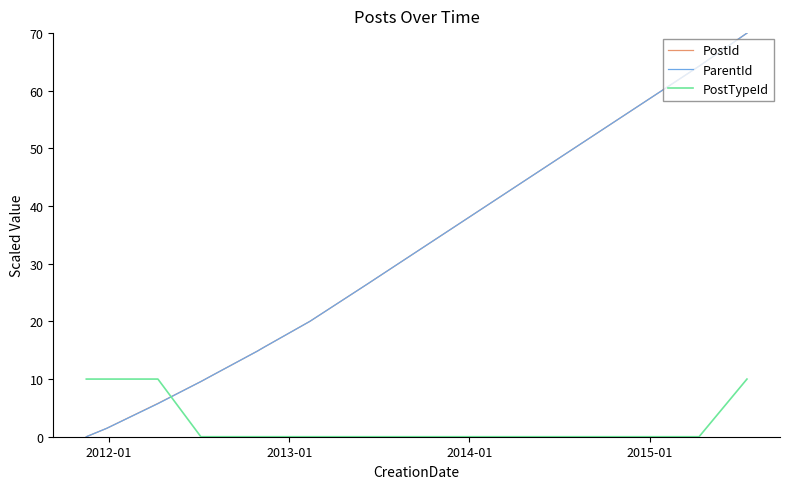

What is the maximum value for PostId?

70.0